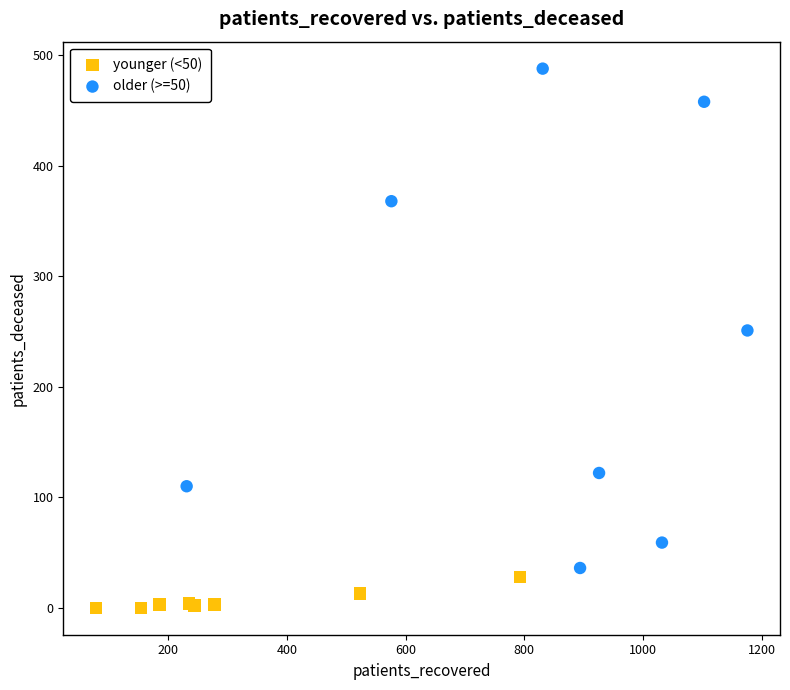

Which series has the widest spread of Y values?

older (>=50)